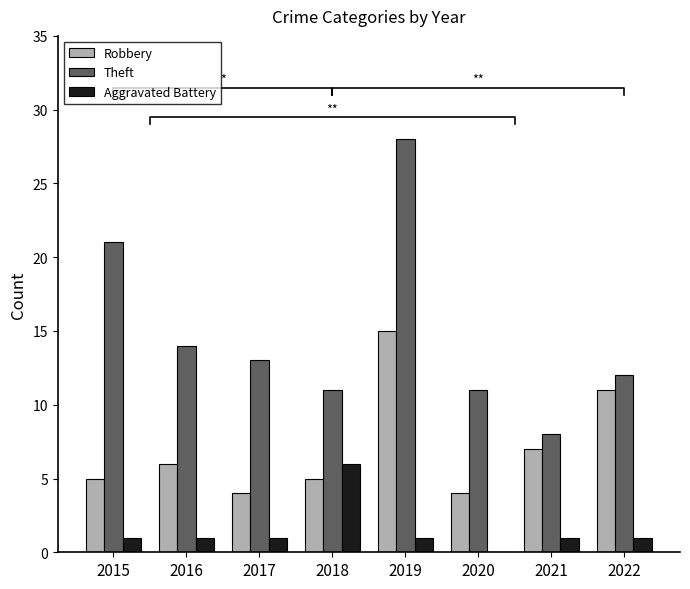

List the labels in order of Theft value, smallest first.

2021, 2018, 2020, 2022, 2017, 2016, 2015, 2019